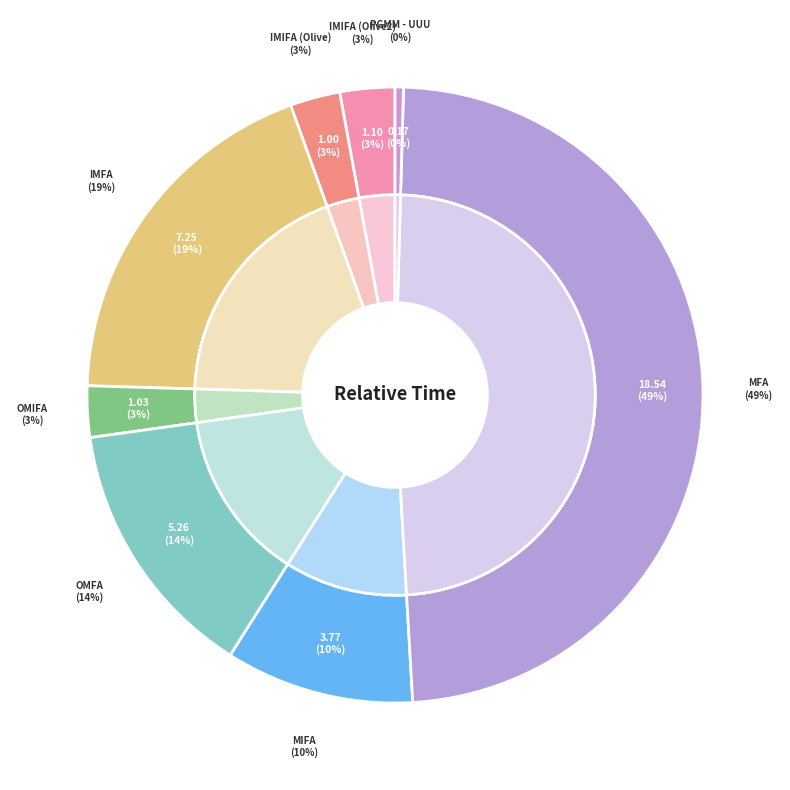

Combined, what portion of the pie is OMIFA and IMIFA (Olive2)?

5.6%